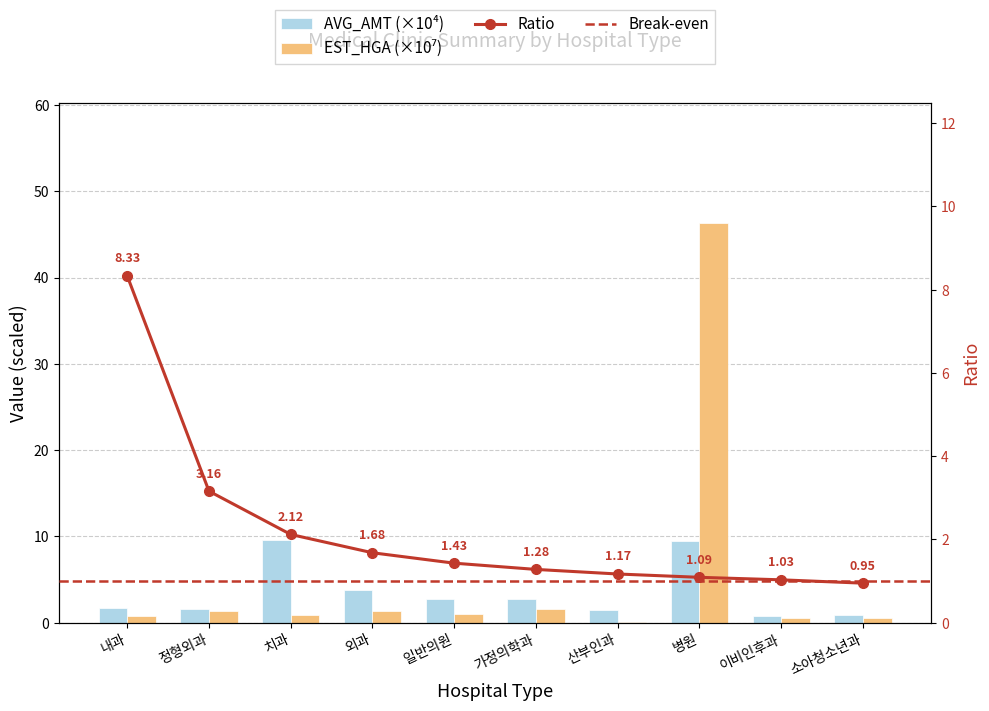

True or false: EST_HGA has a value of 2.6 at 가정의학과.

False